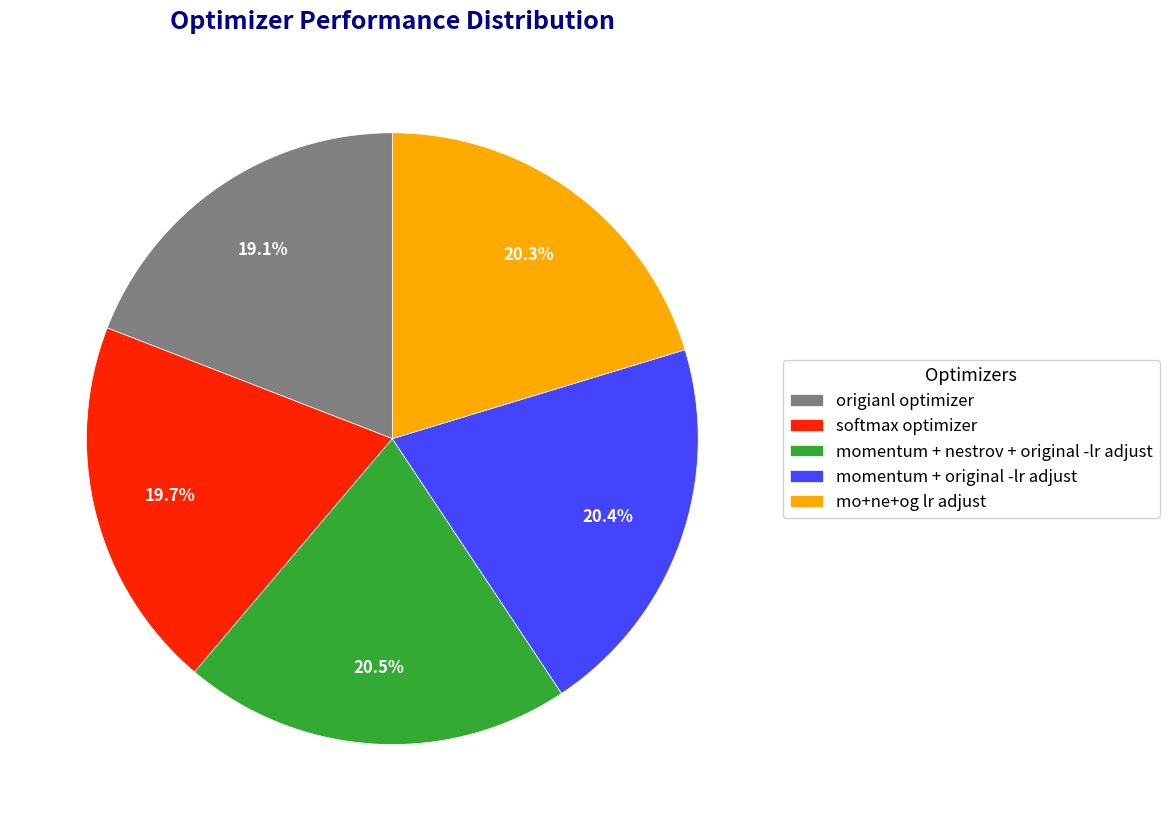

The momentum + original -lr adjust slice represents 20% of the pie. True or false?

True